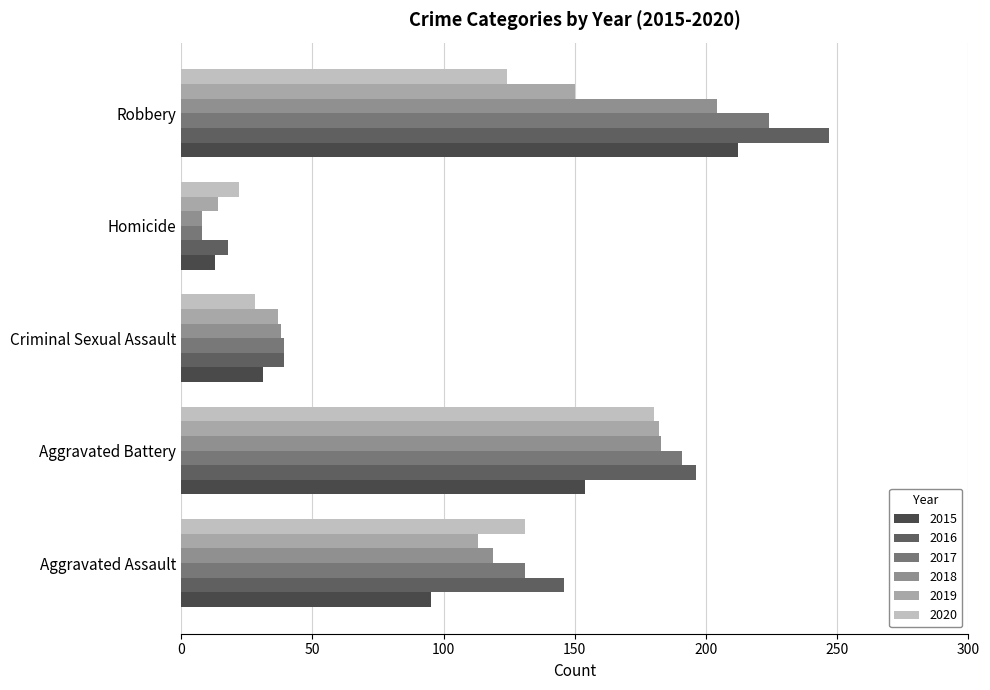

What are all the series names shown in the legend?

2015, 2016, 2017, 2018, 2019, 2020